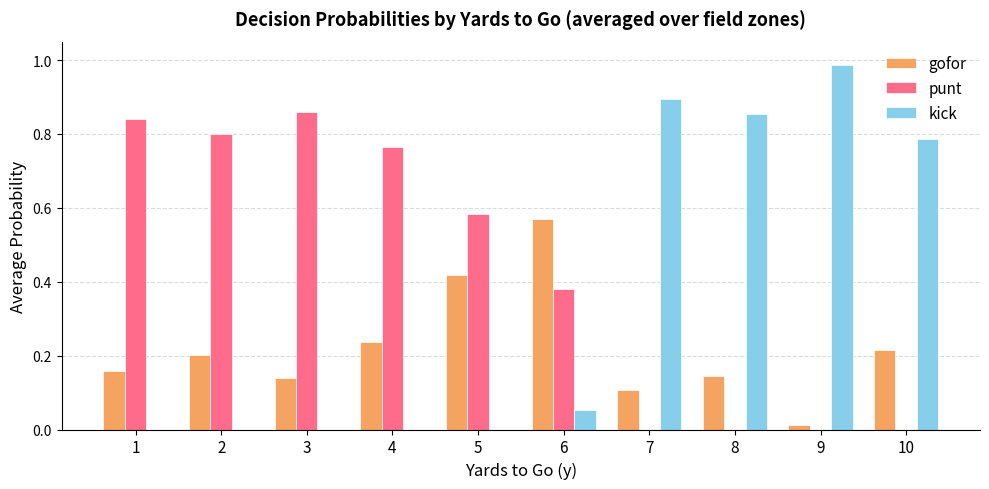

Which series has the widest spread of values?

kick